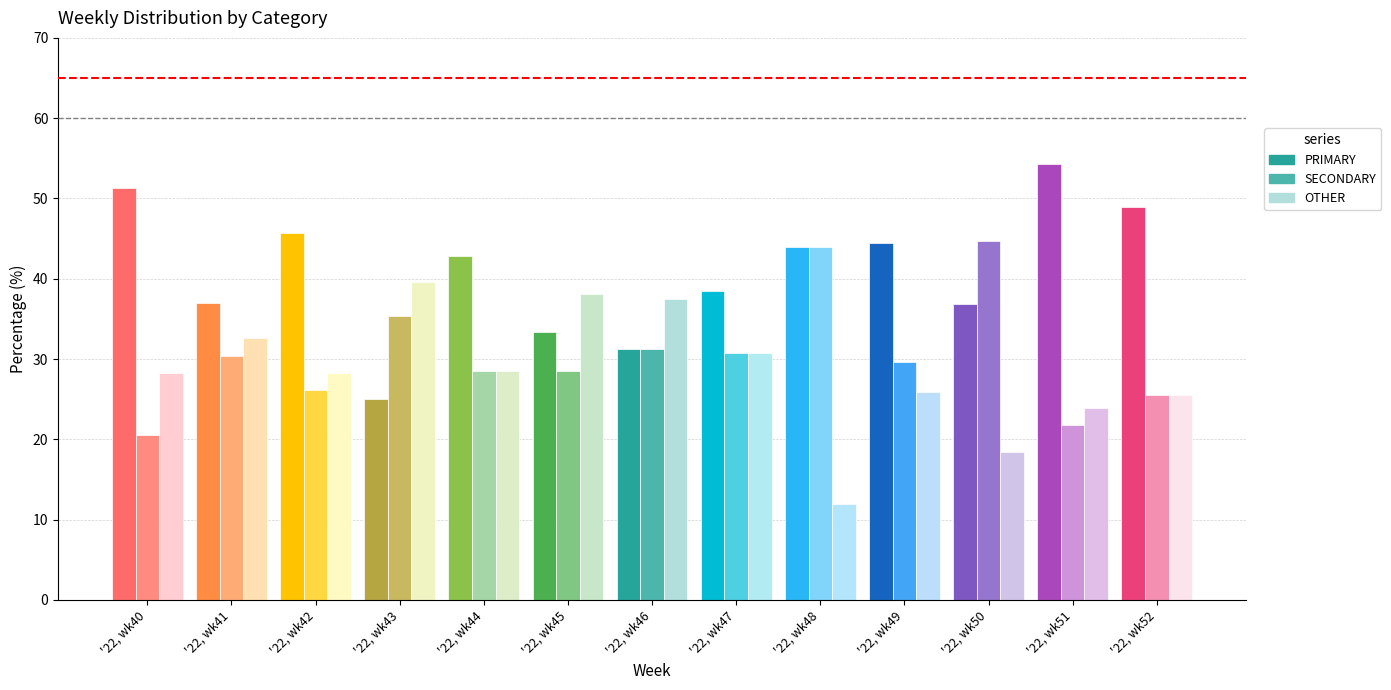

What value does the SECONDARY series have at '22, wk42?

26.1